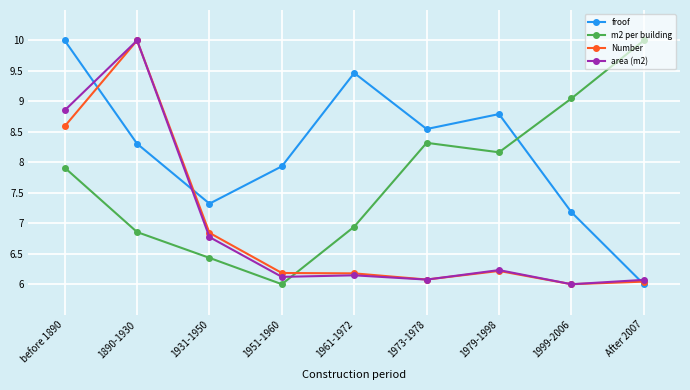

What is the average value of the Number series?

6.9